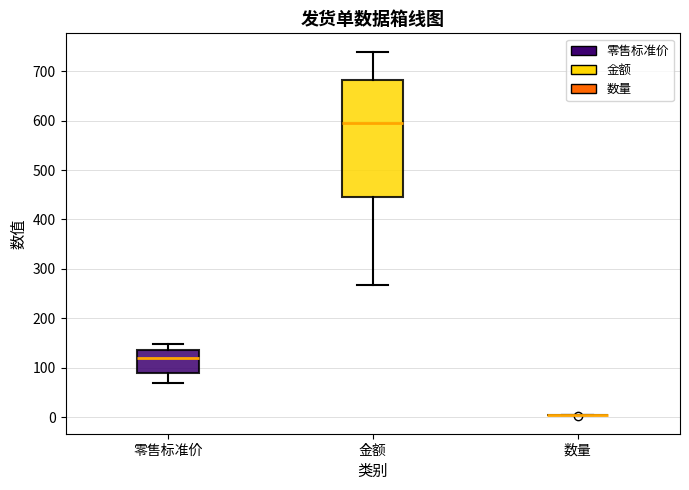

Where does the median line of the box for 金额 sit on the y-axis? The values are not printed on the chart, so give them approximately, as read against the axis.

600